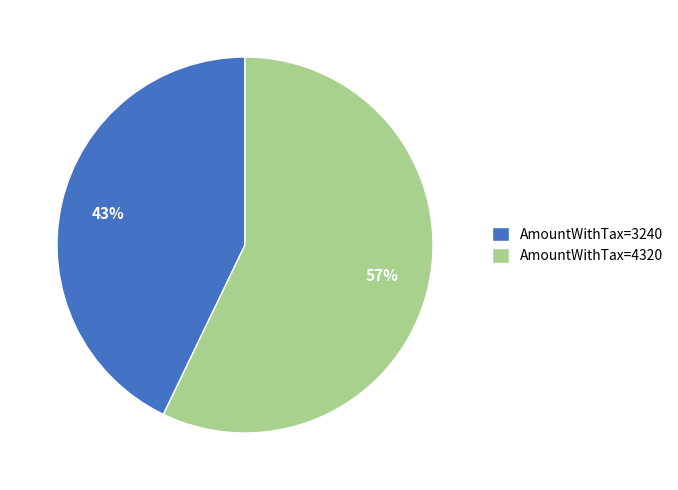

Which slice is the largest?

AmountWithTax=4320